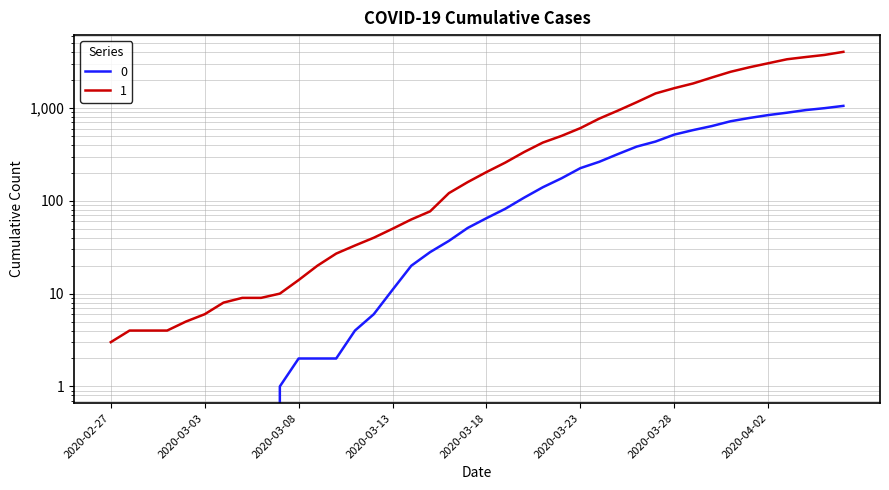

How many series are shown in this chart?

2